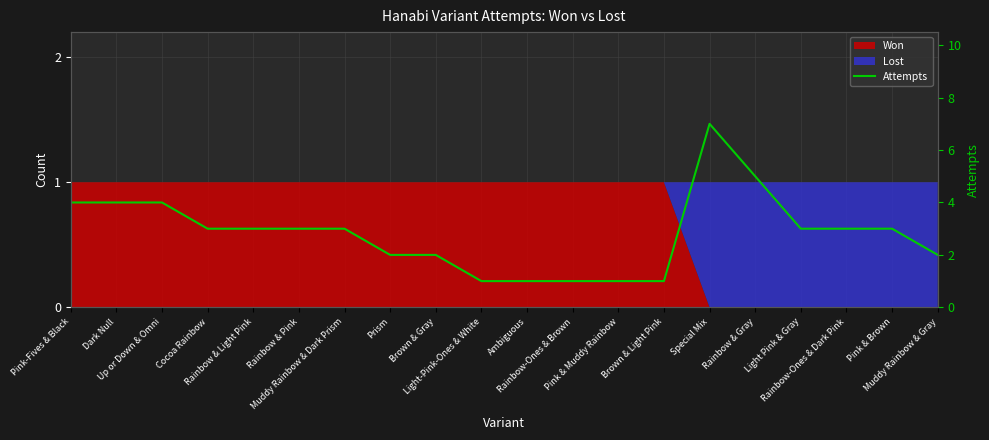

Which label corresponds to the smallest value in the chart?

Light-Pink-Ones & White